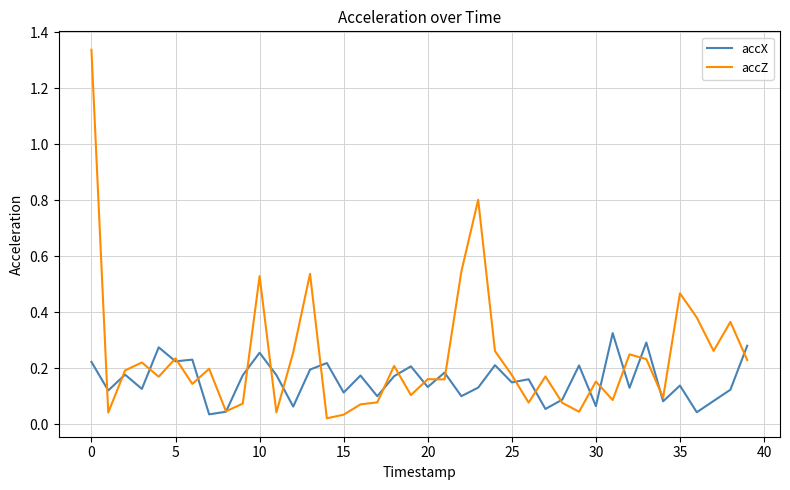

Which series has the widest spread of values?

accZ